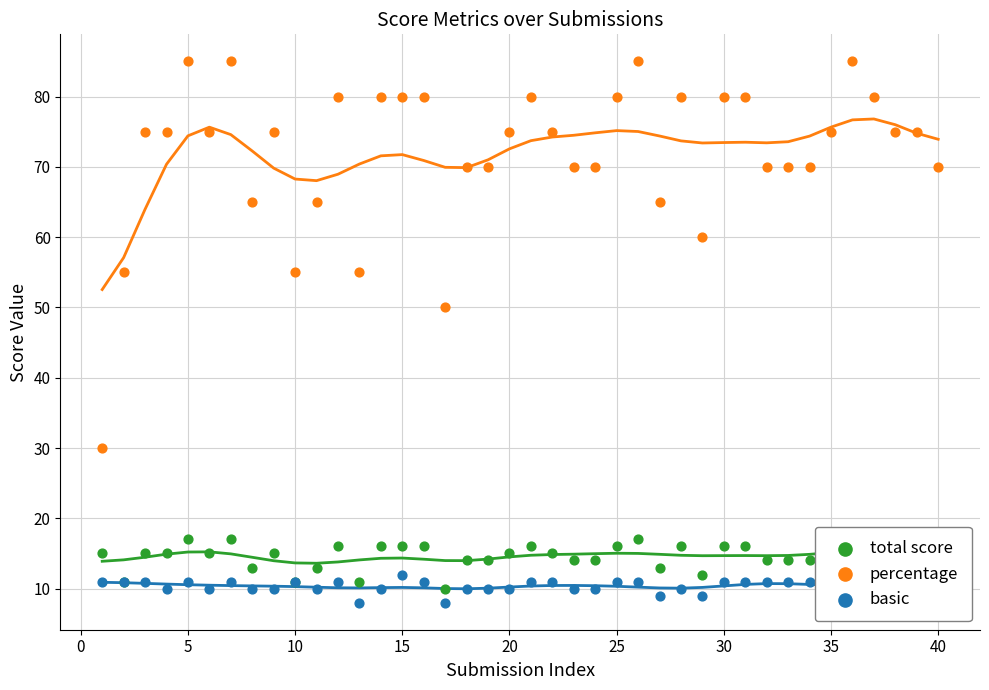

Is the value of total score at 26 greater than the value of basic at 20?

Yes